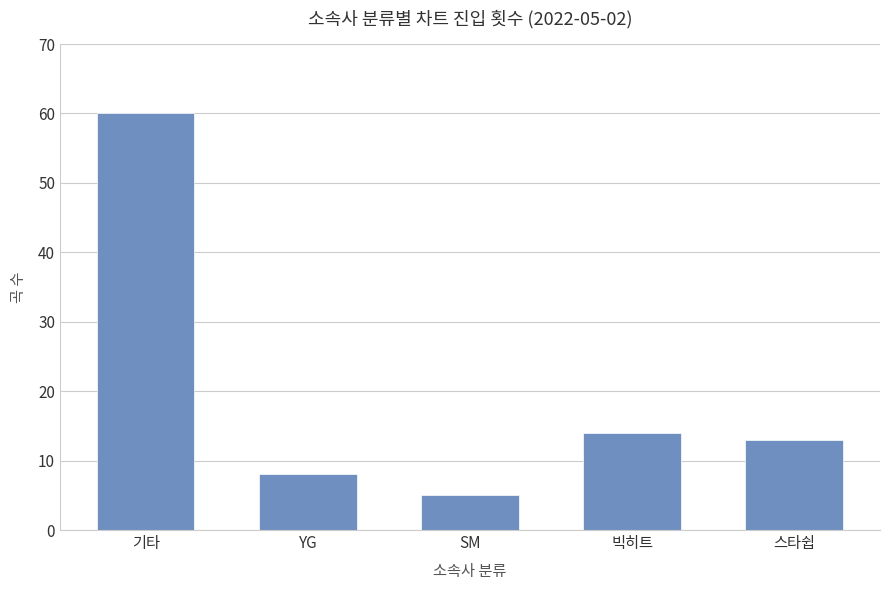

Where does the data first go above 13?

기타